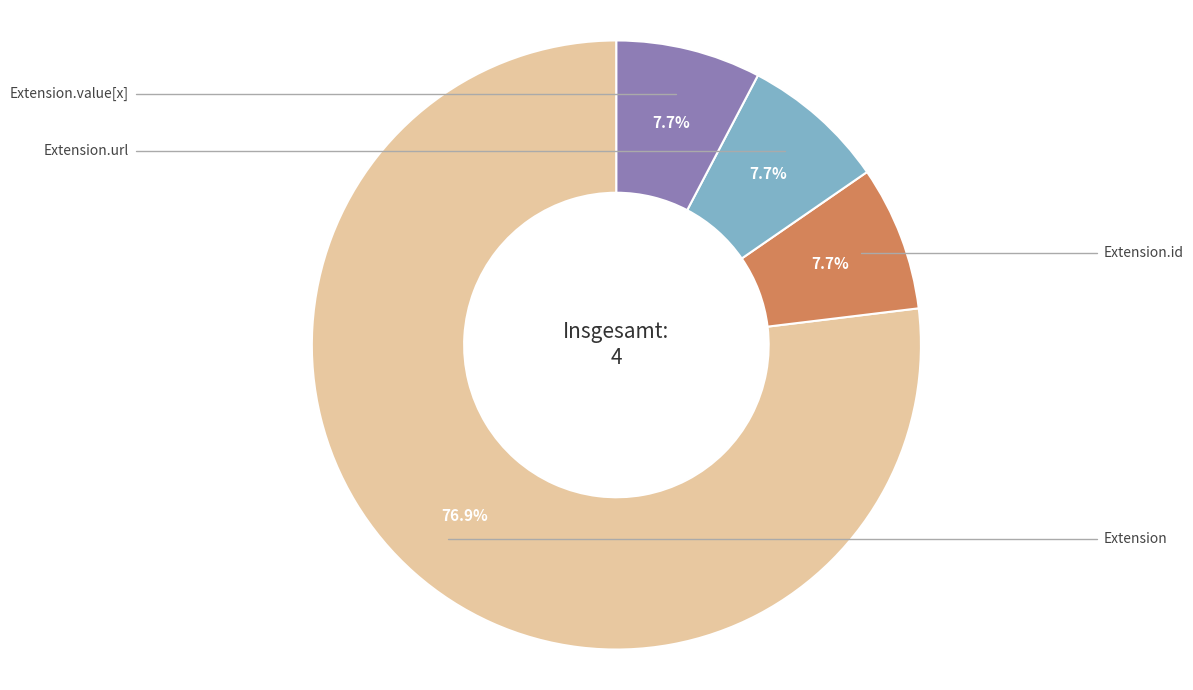

Is there a majority slice in this chart?

Yes